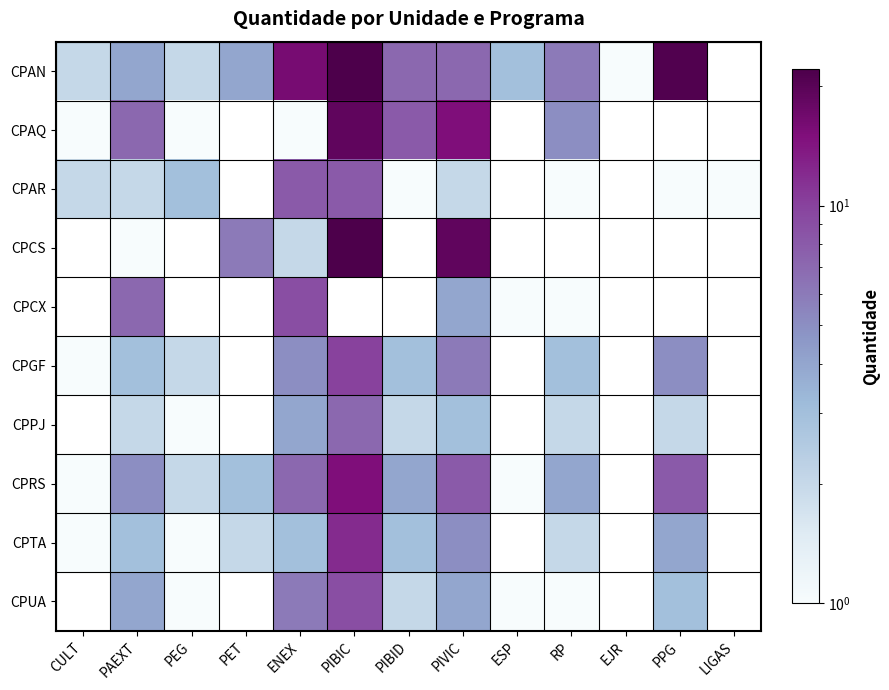

Is the value of CPAN at ENEX greater than the value of CPGF at PIBID?

Yes